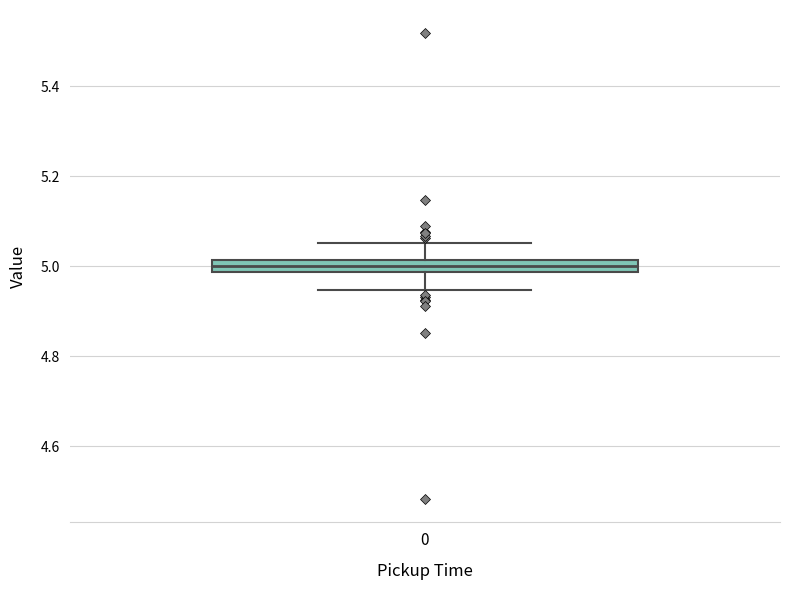

Where does the upper whisker of the box at x = 0 end on the y-axis? The values are not printed on the chart, so give them approximately, as read against the axis.

5.06